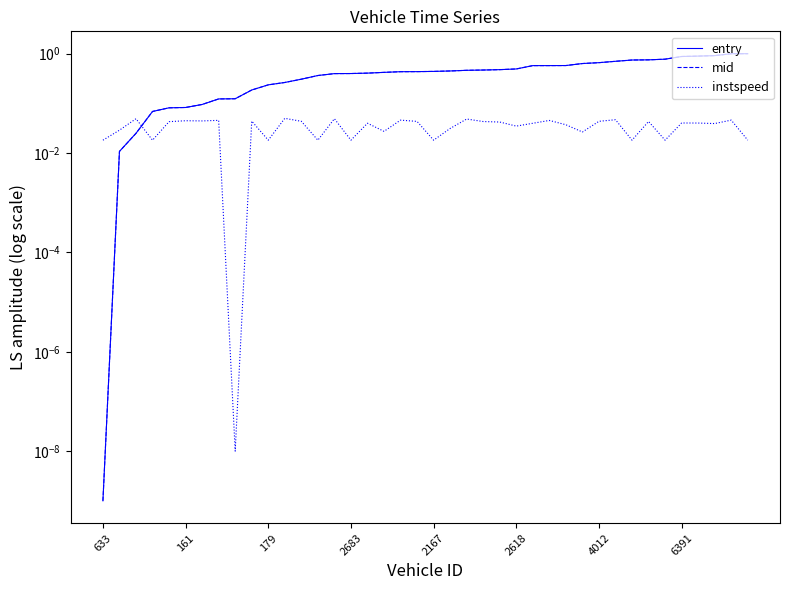

True or false: mid has more than 0 interior local peaks.

False